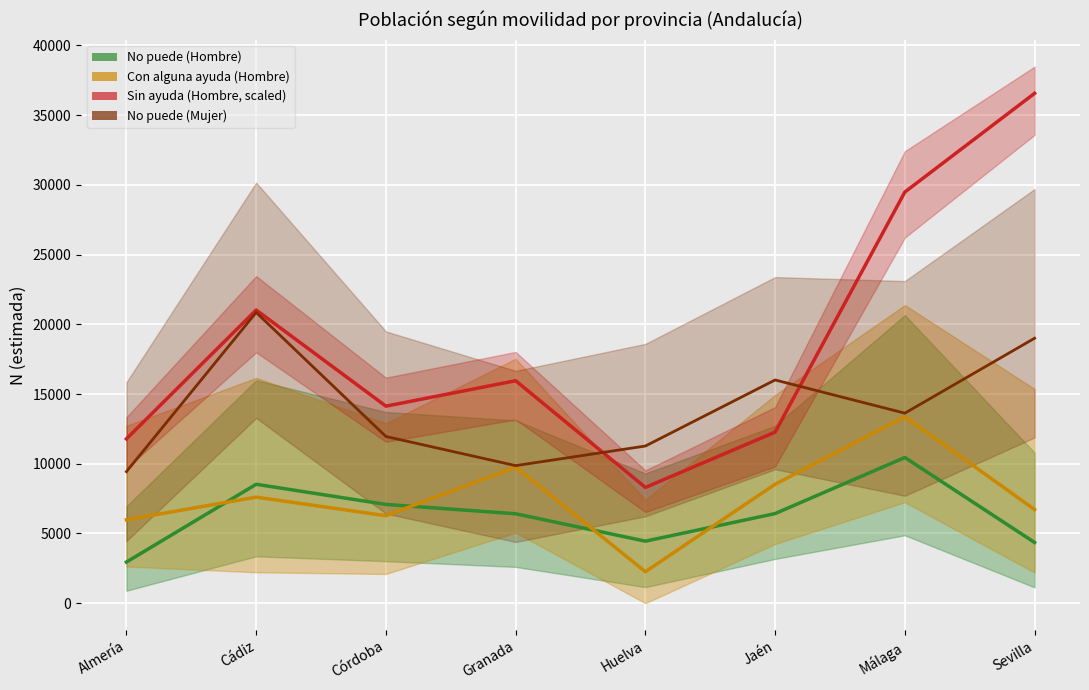

What is the difference between the Con alguna ayuda (Hombre) values at Sevilla and Córdoba?

444.0